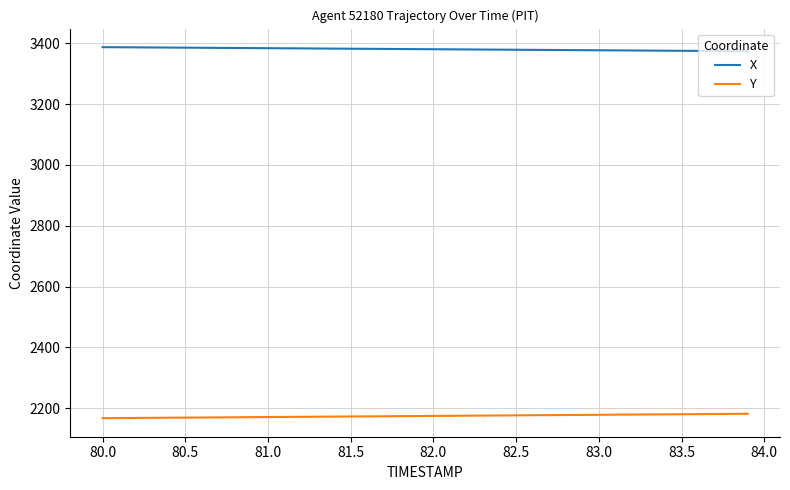

True or false: Y and X intersect in this chart.

False